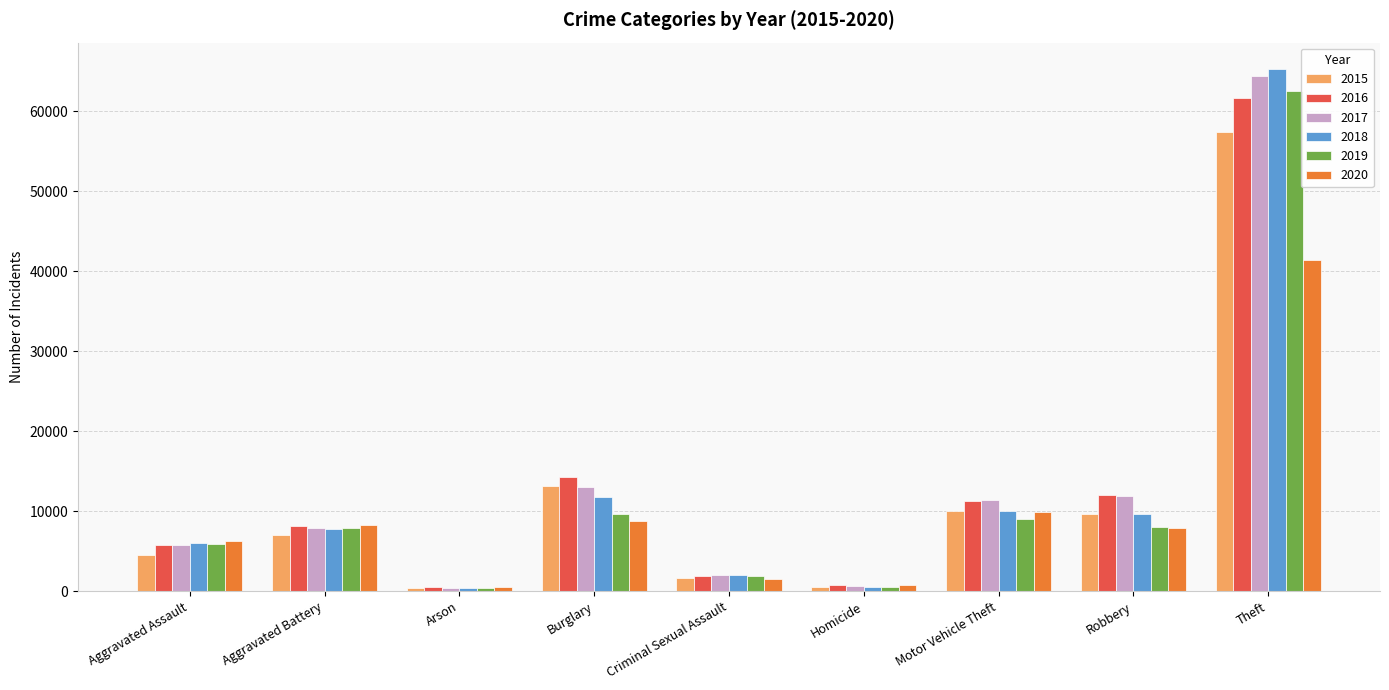

The 2019 series shows 7995 at Robbery. True or false?

True